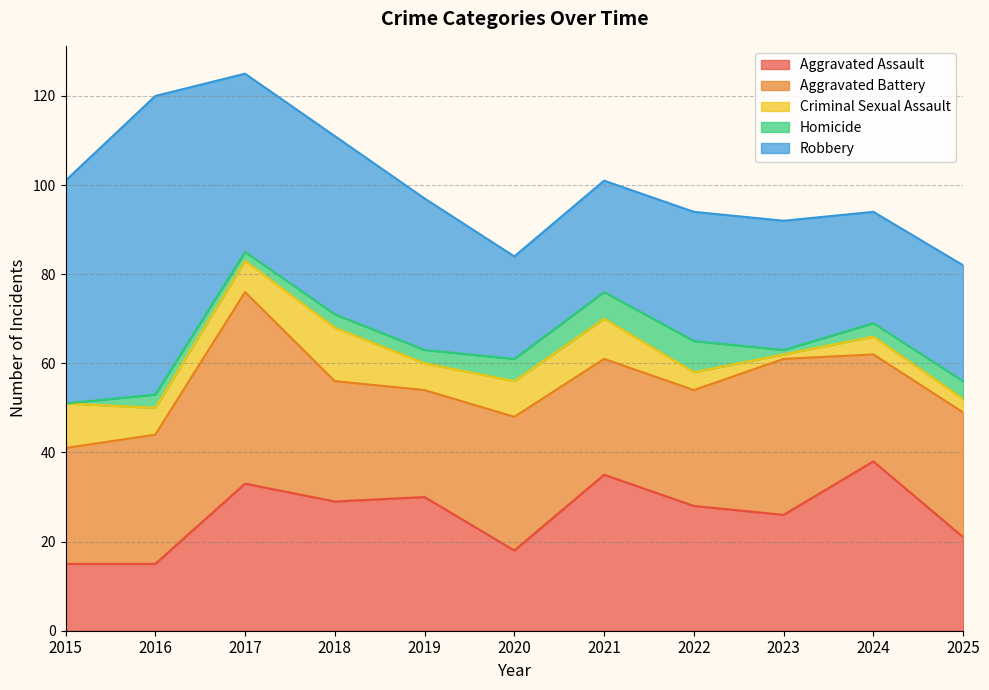

How many lines are shown in the chart?

5